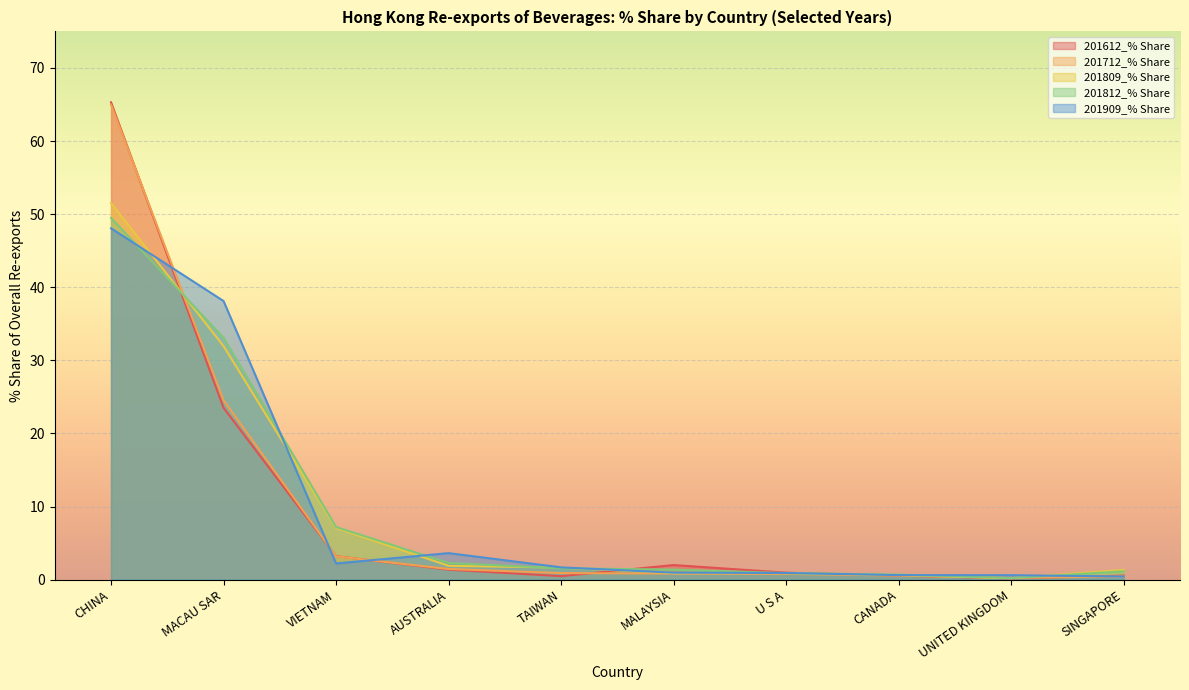

How many intersections are there between 201909_% Share and 201712_% Share?

4